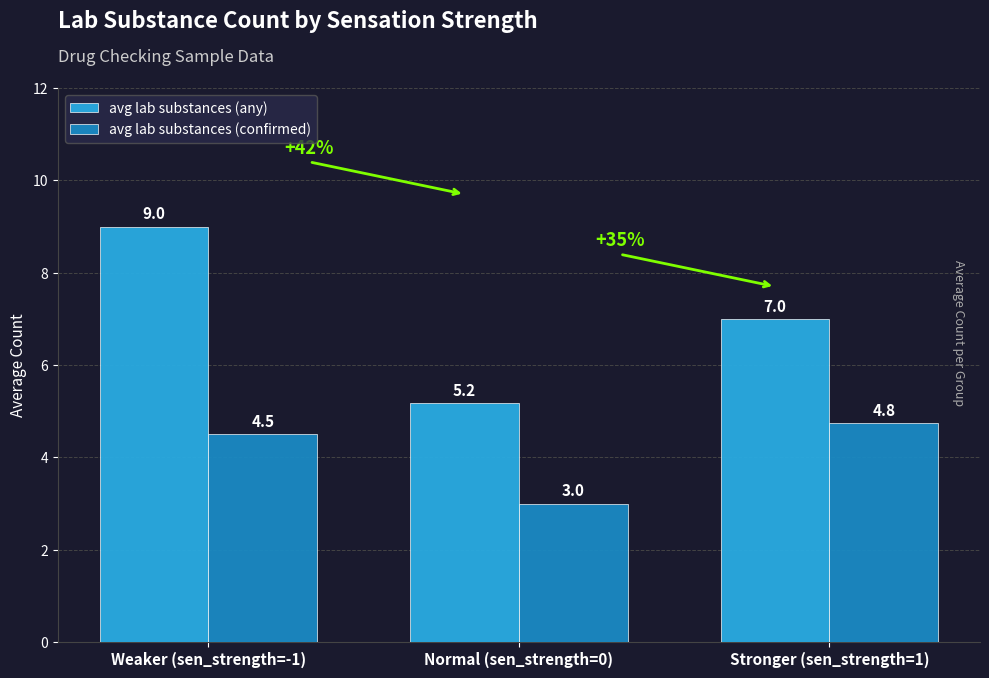

What is the average value of the avg lab substances (any) series?

7.1